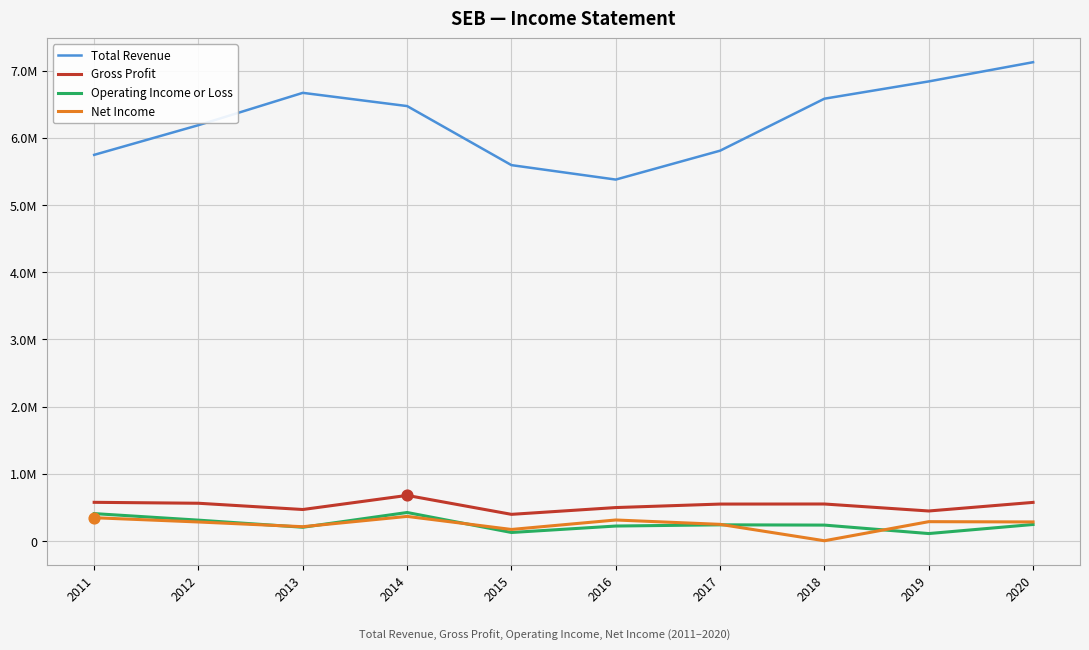

What are all the series names shown in the legend?

Total Revenue, Gross Profit, Operating Income or Loss, Net Income